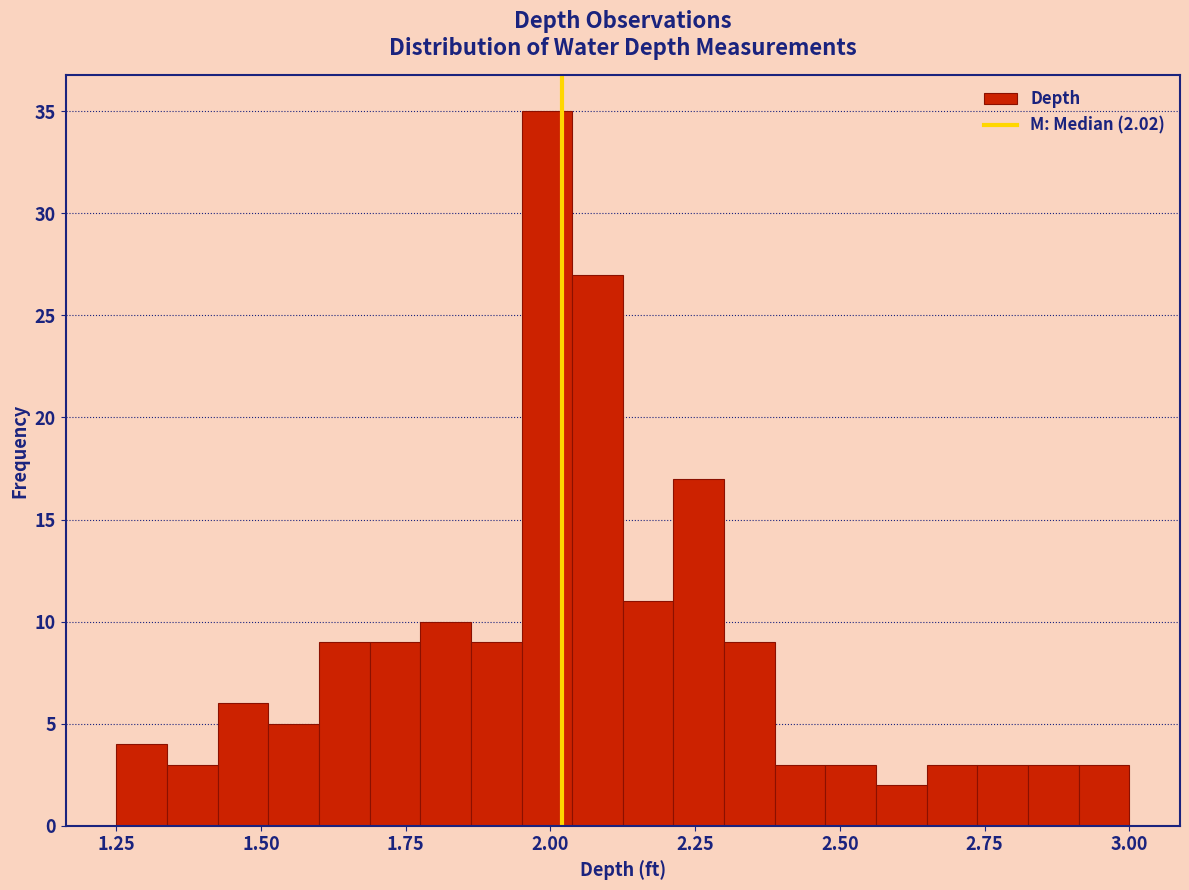

Around what value on the x-axis is the tallest bar? Give the approximate position of its centre, as read against the axis.

2.00